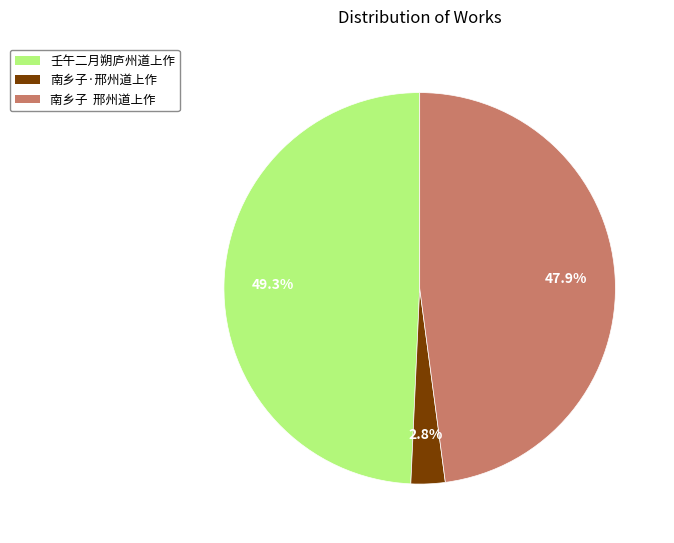

To the nearest percent, what is the difference between the largest and smallest slice percentages?

46%